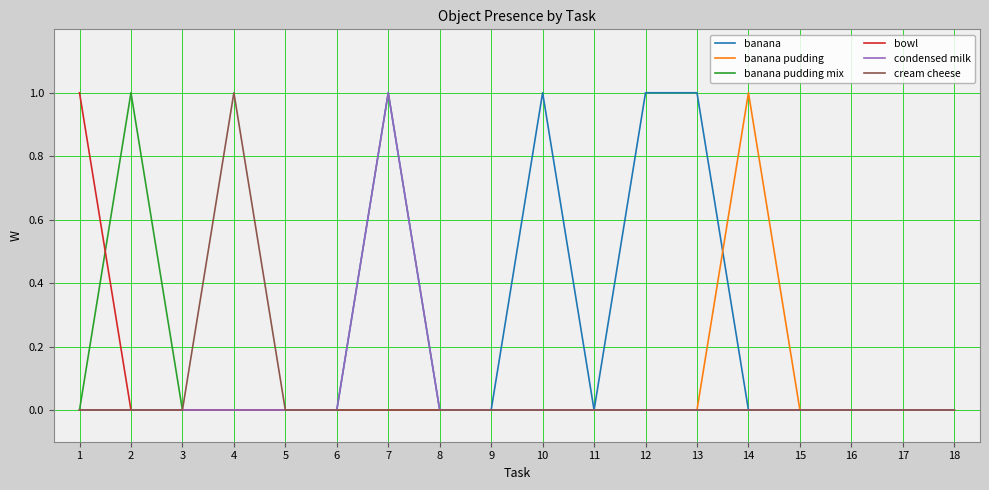

Reading right to left, what are all the values shown in this chart?

banana: 0	0	0	0	0	1	1	0	1	0	0	1	0	0	0	0	0	0
banana pudding: 0	0	0	0	1	0	0	0	0	0	0	0	0	0	0	0	0	0
banana pudding mix: 0	0	0	0	0	0	0	0	0	0	0	0	0	0	0	0	1	0
bowl: 0	0	0	0	0	0	0	0	0	0	0	0	0	0	0	0	0	1
condensed milk: 0	0	0	0	0	0	0	0	0	0	0	1	0	0	0	0	0	0
cream cheese: 0	0	0	0	0	0	0	0	0	0	0	0	0	0	1	0	0	0